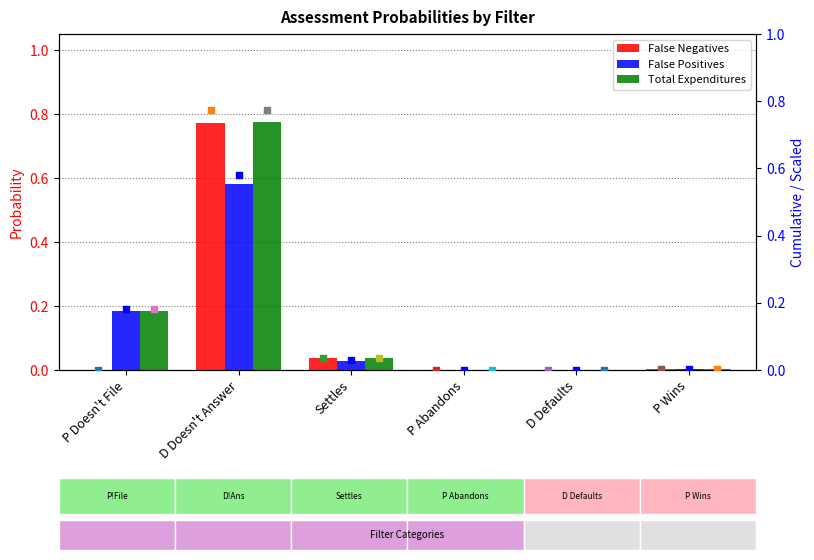

At which category is the sum across all series the highest?

D Doesn't Answer